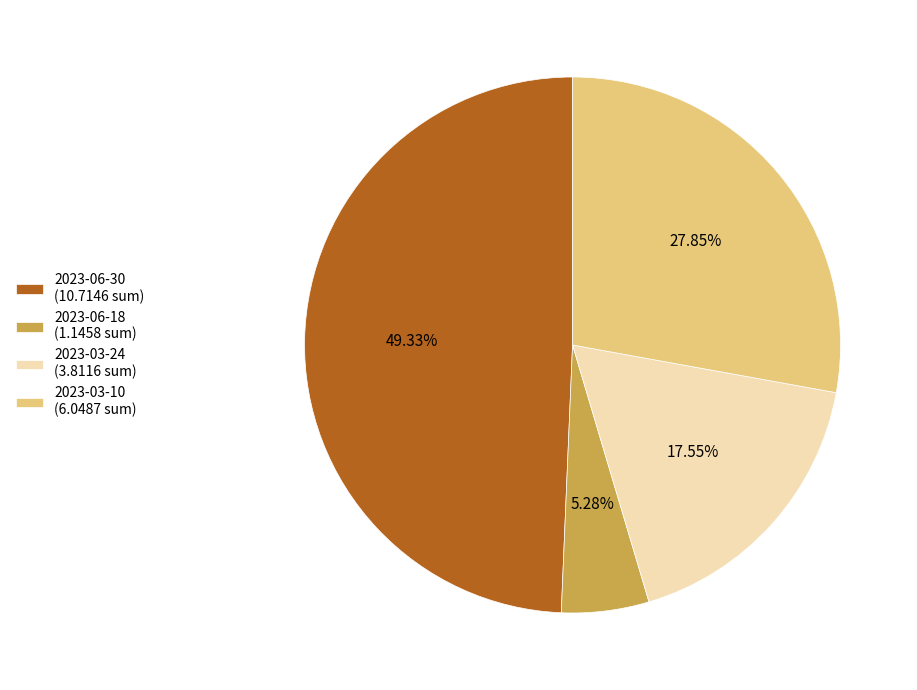

What percentage is the 2023-06-18 slice, to the nearest percent?

5%